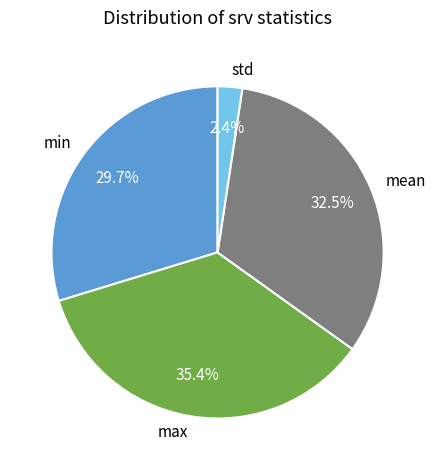

Rank the categories by value from highest to lowest.

max, mean, min, std